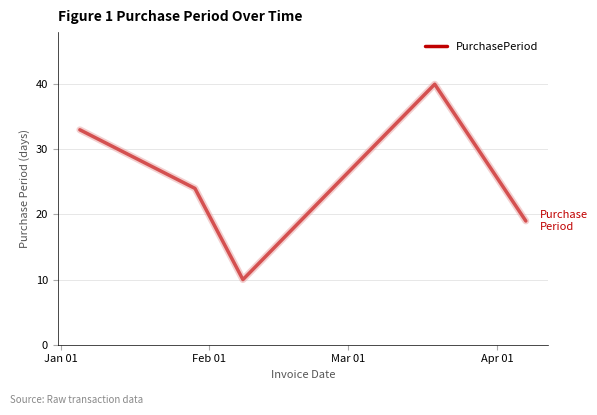

Does the chart display data point markers on the line(s)?

No